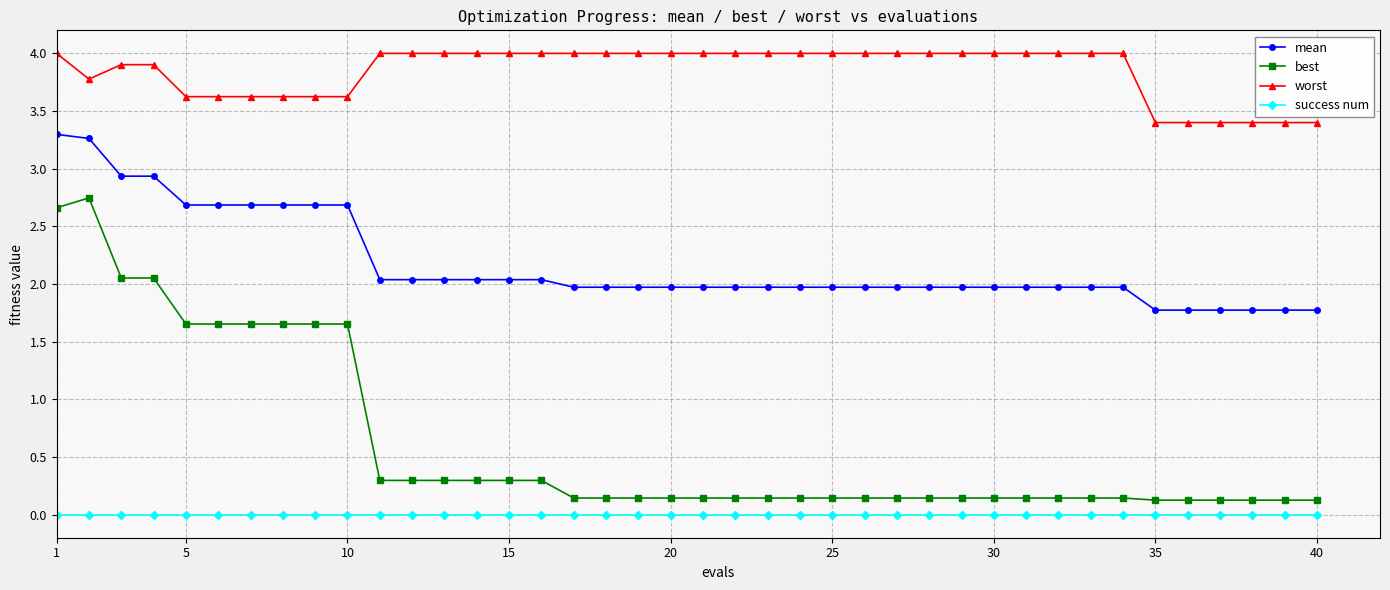

Which series has the largest range (max minus min)?

best